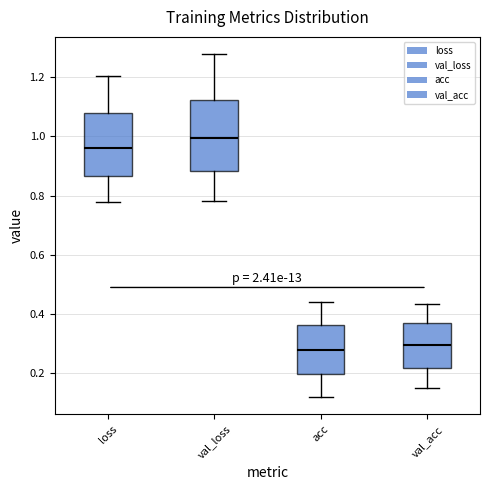

Reading left to right, read every box against the y-axis: the position of its median line, the range the box covers, and the ends of its whiskers. The values are not printed on the chart, so give them approximately, as read against the axis.

loss: median 0.96, box 0.86 to 1.08, whiskers 0.78 to 1.20
val_loss: median 1.00, box 0.88 to 1.12, whiskers 0.78 to 1.28
acc: median 0.28, box 0.20 to 0.36, whiskers 0.12 to 0.44
val_acc: median 0.30, box 0.22 to 0.36, whiskers 0.16 to 0.44